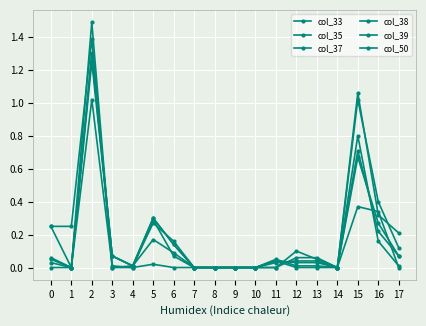

Is this an area chart (filled region under the line)?

No